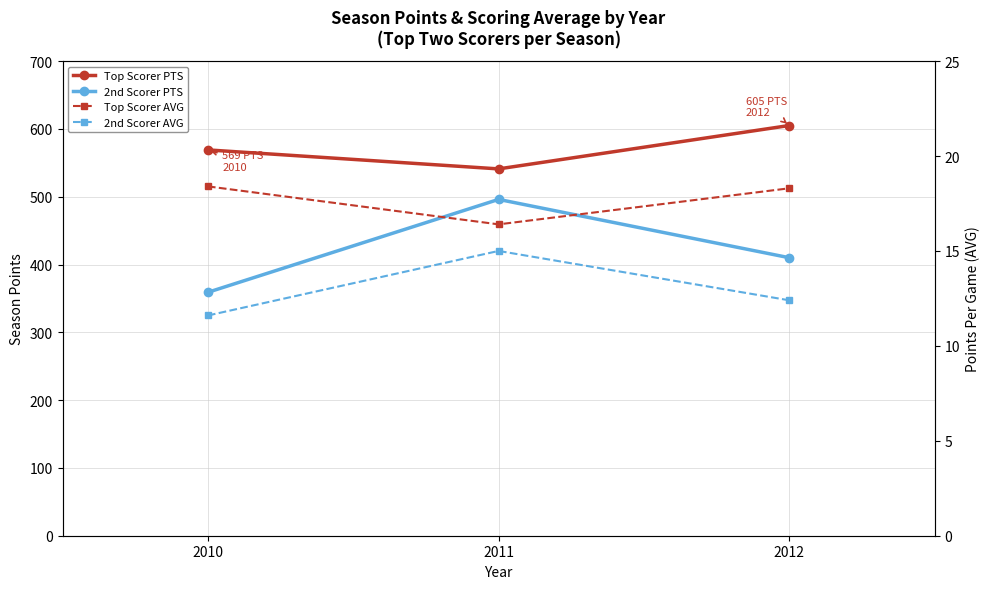

What is the difference between the highest and lowest values at 2011?

526.0